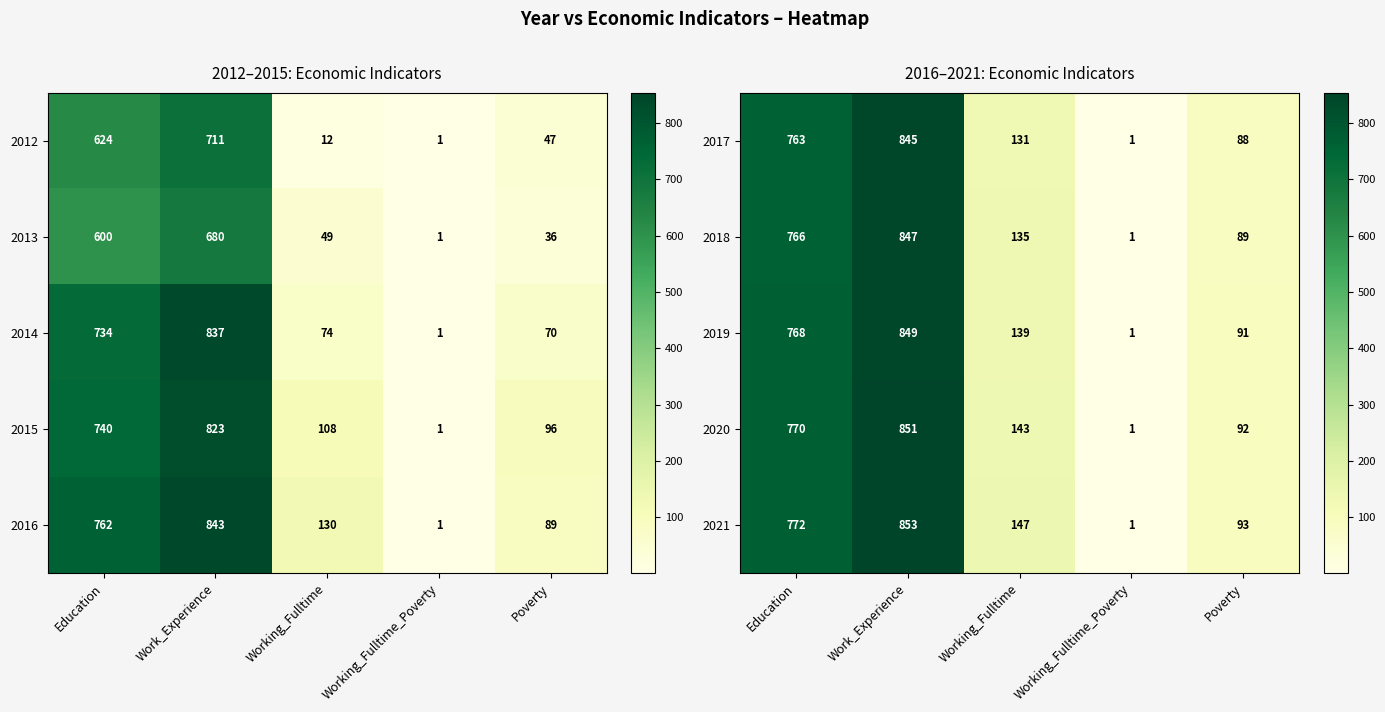

At how many categories does at least one series exceed 252?

2